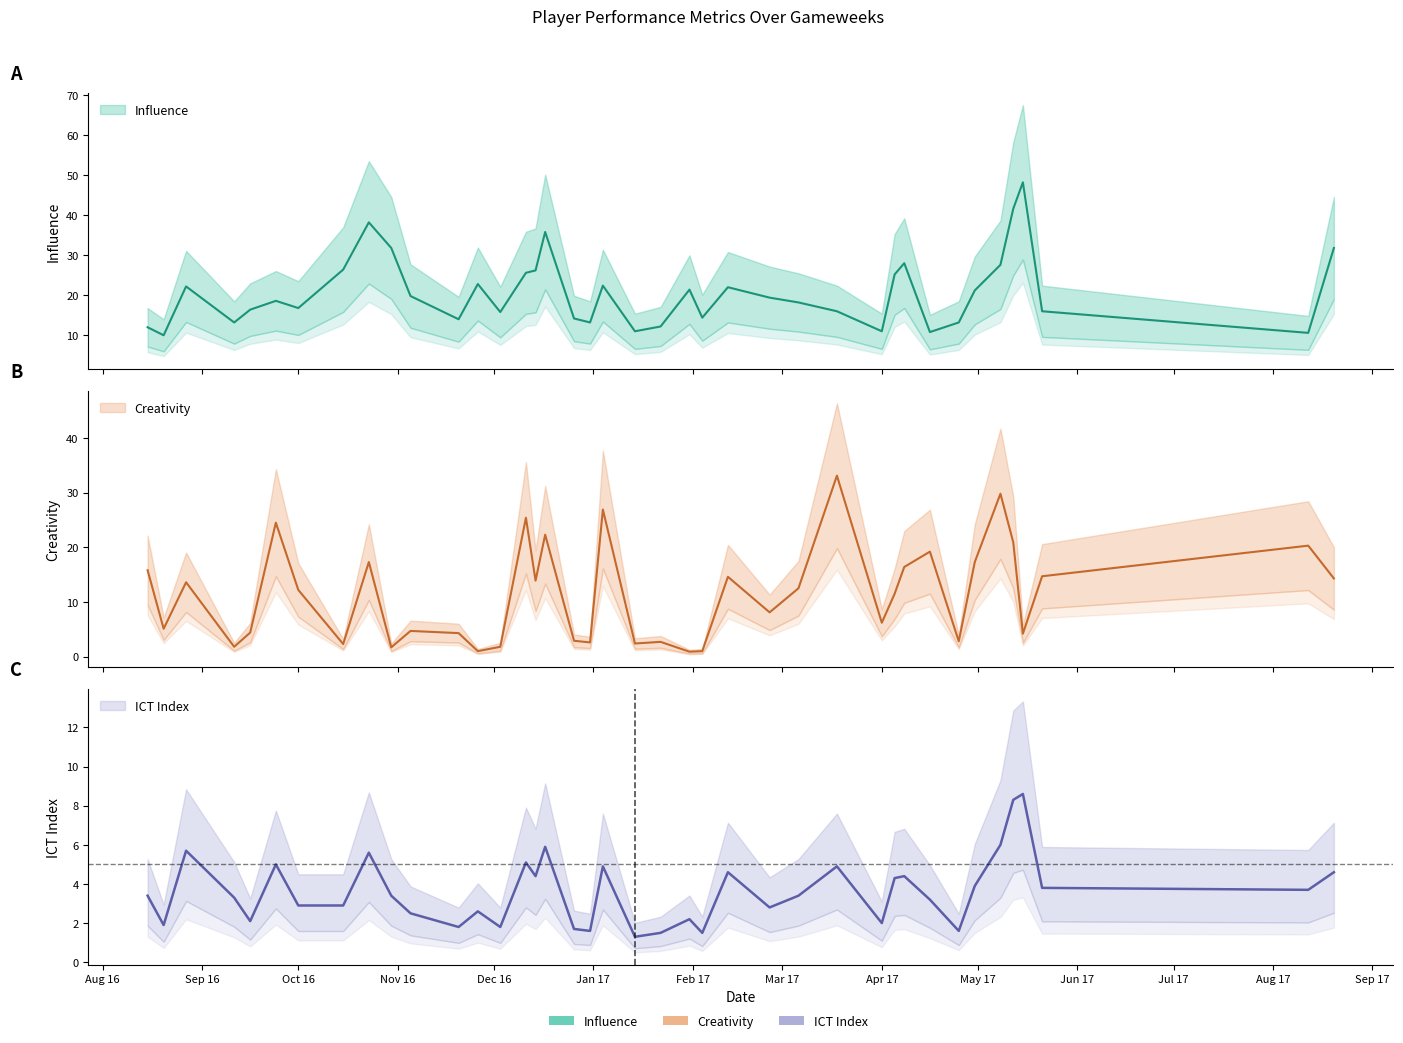

What is the difference between the second highest and minimum values in the Influence series?

31.6